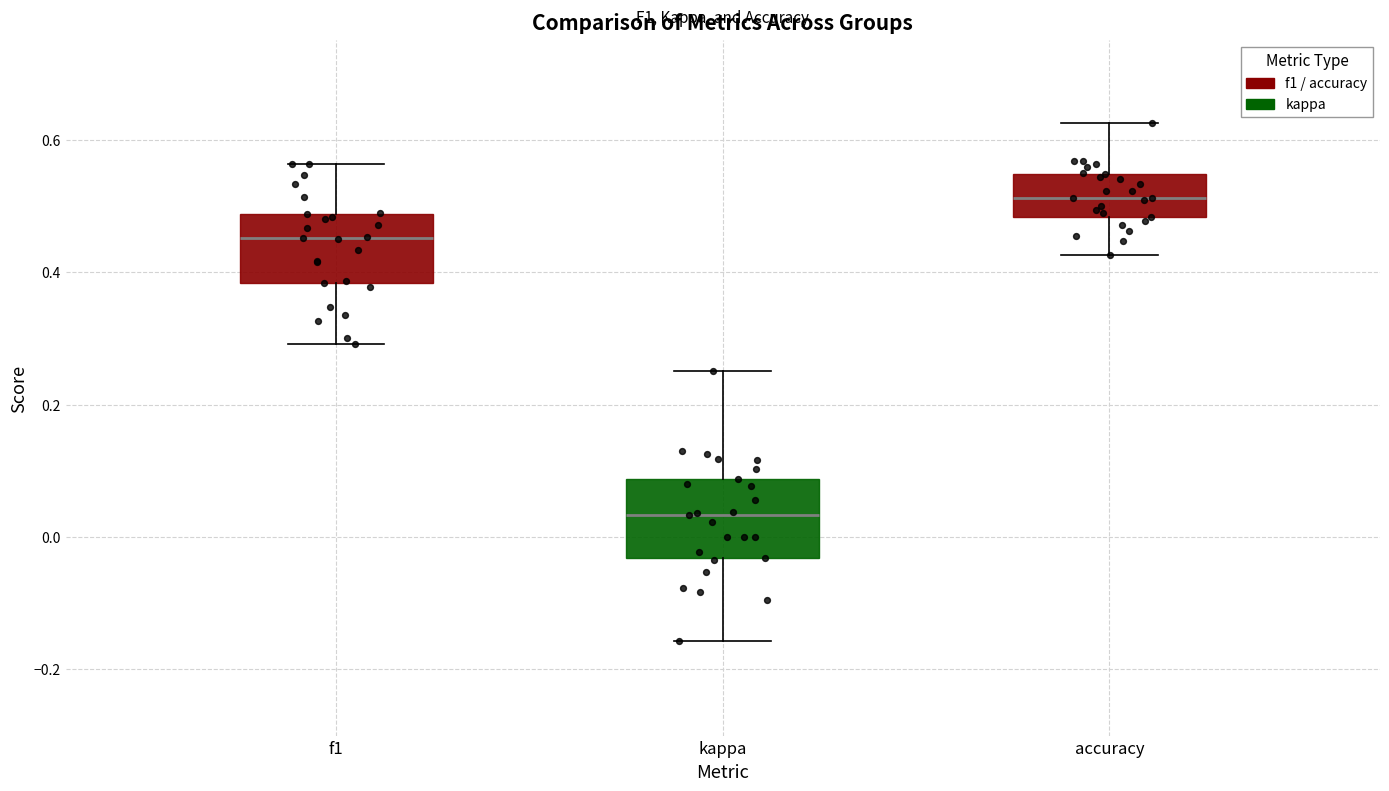

Reading left to right, read every box against the y-axis: the position of its median line, the range the box covers, and the ends of its whiskers. The values are not printed on the chart, so give them approximately, as read against the axis.

f1: median 0.46, box 0.38 to 0.48, whiskers 0.30 to 0.56
kappa: median 0.04, box -0.04 to 0.08, whiskers -0.16 to 0.26
accuracy: median 0.52, box 0.48 to 0.54, whiskers 0.42 to 0.62